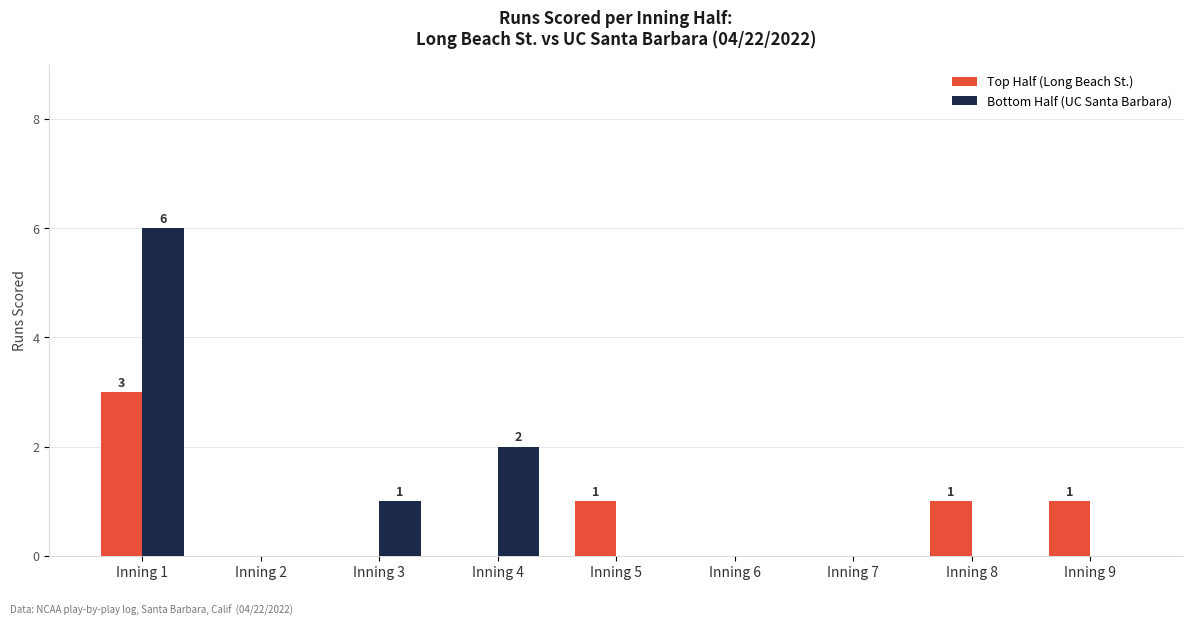

Is the value of Bottom Half (UC Santa Barbara) at Inning 9 greater than the value of Top Half (Long Beach St.) at Inning 1?

No